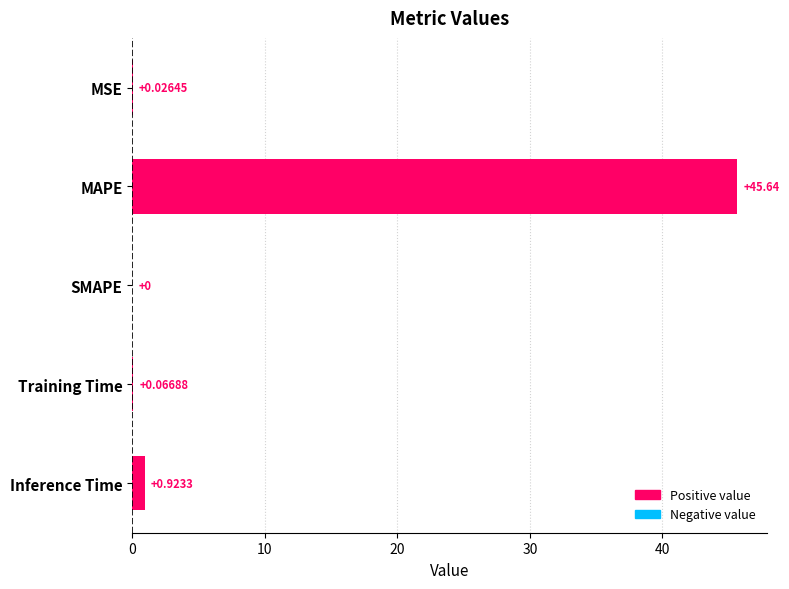

At which label is the value closest to 22?

Inference Time